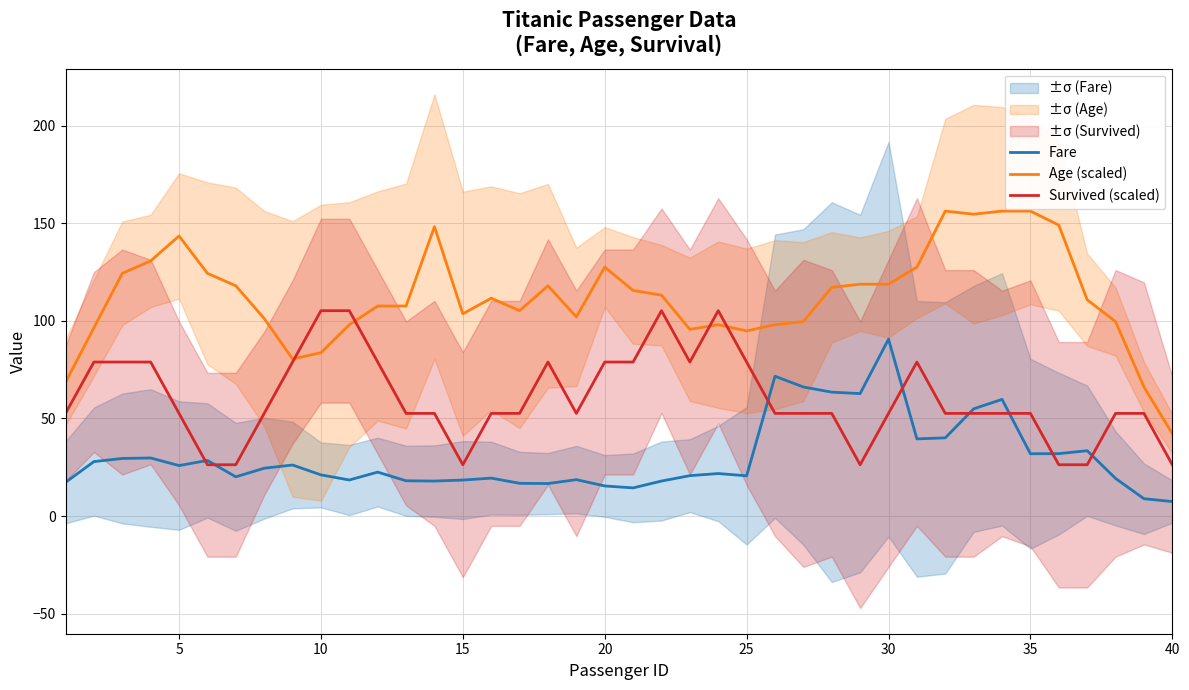

What is the total value across all series at 20?

221.9